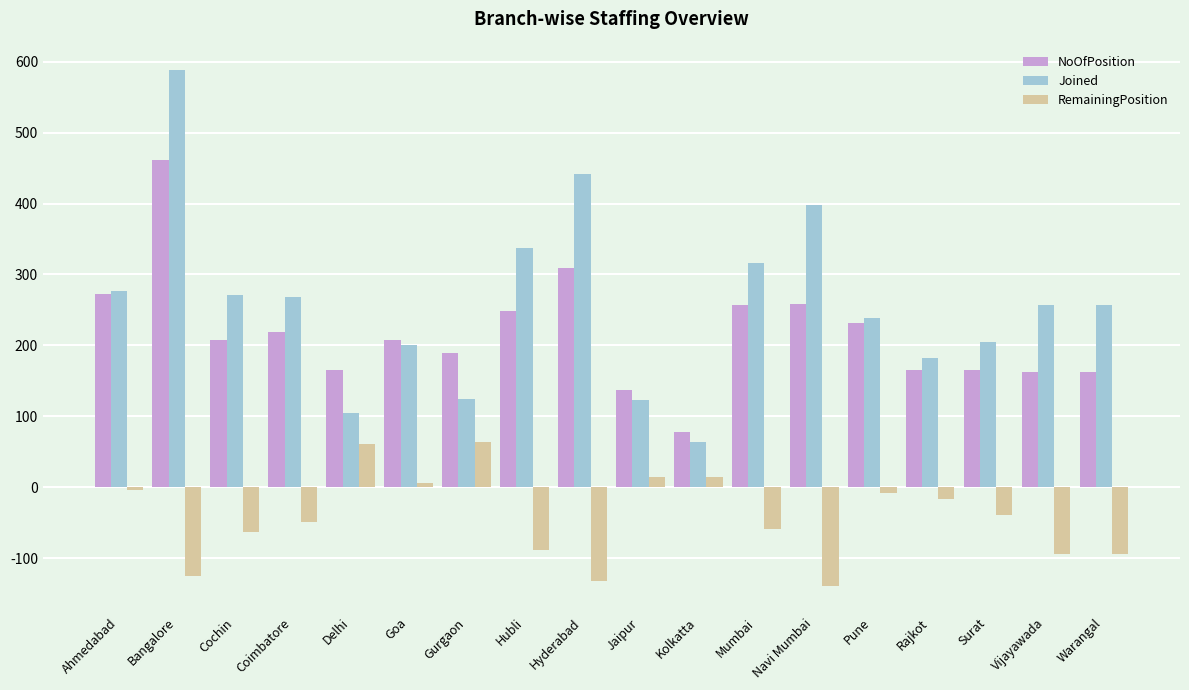

Rank the series at Surat from highest to lowest value.

Joined, NoOfPosition, RemainingPosition